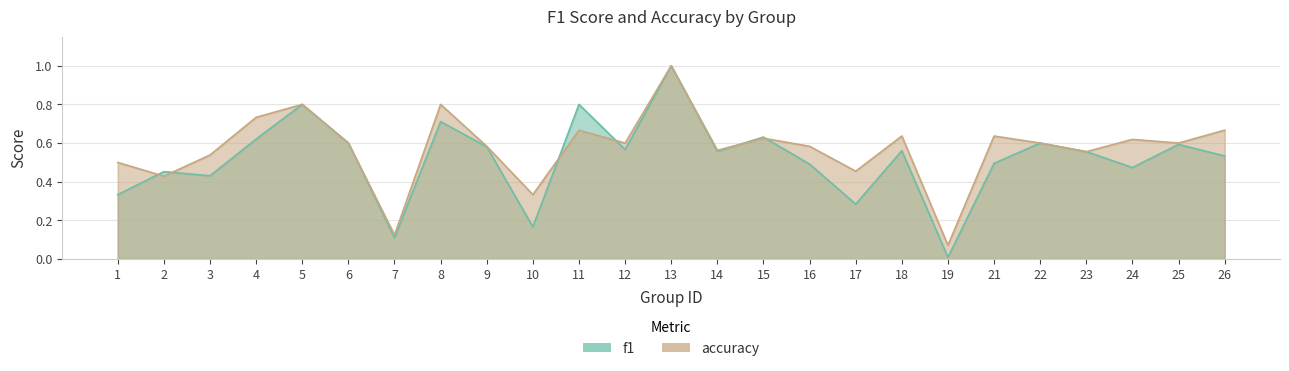

How many times do accuracy and f1 cross each other?

6